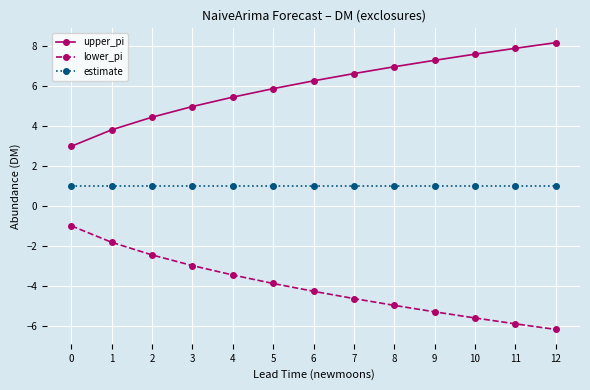

Reading left to right, what are all the values shown in this chart?

upper_pi: 3.0	3.8	4.4	5.0	5.4	5.9	6.2	6.6	6.9	7.3	7.6	7.9	8.1
lower_pi: -1.0	-1.8	-2.4	-3.0	-3.4	-3.9	-4.2	-4.6	-4.9	-5.3	-5.6	-5.9	-6.1
estimate: 1.0	1.0	1.0	1.0	1.0	1.0	1.0	1.0	1.0	1.0	1.0	1.0	1.0